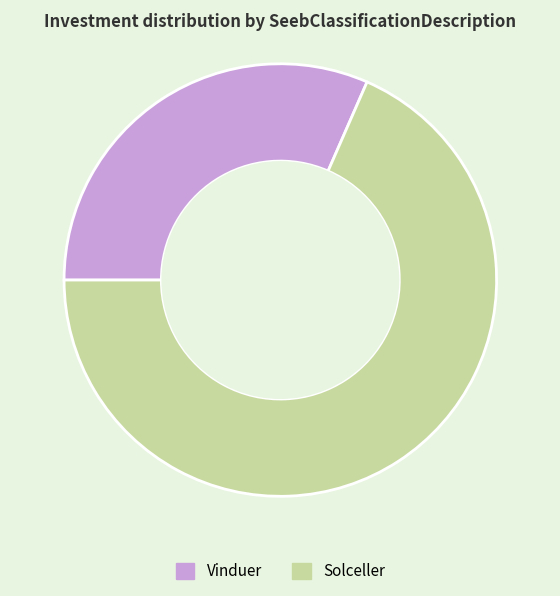

Which has a higher value, Solceller or Vinduer?

Solceller